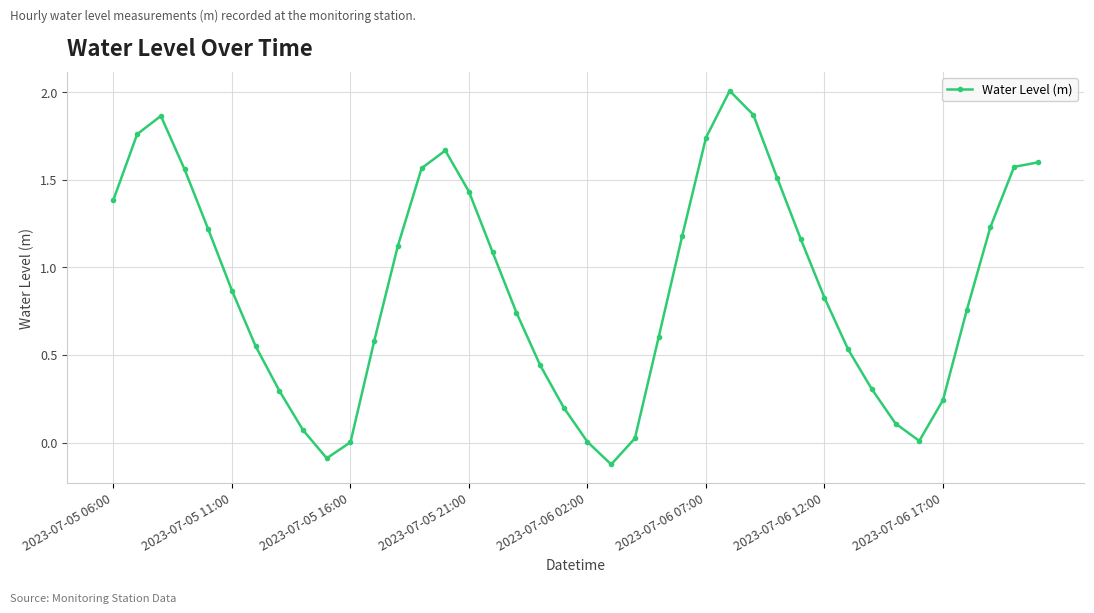

What is the maximum value shown in the chart?

2.0